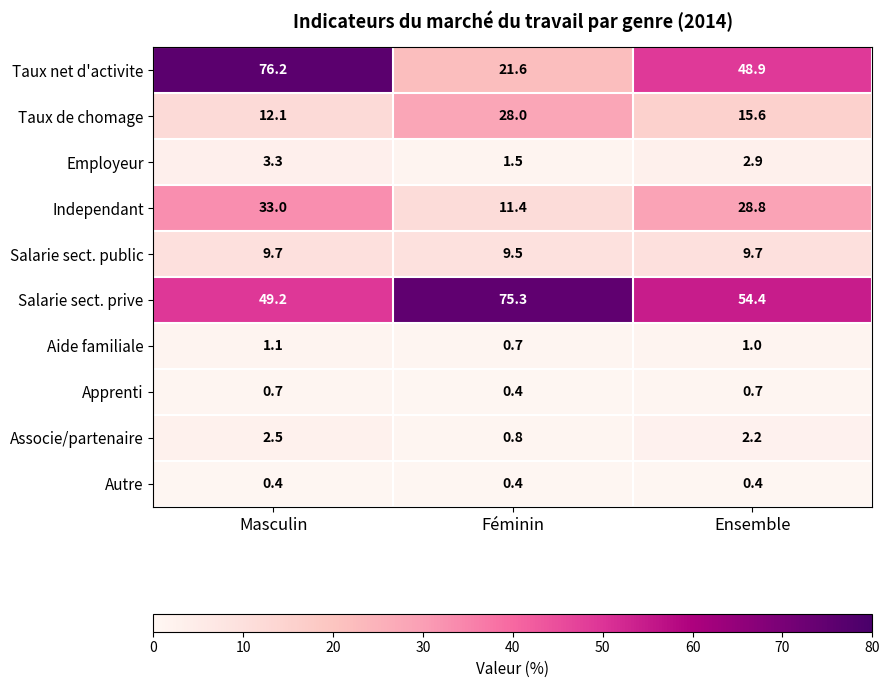

Which series has the largest range (max minus min)?

Taux net d'activite